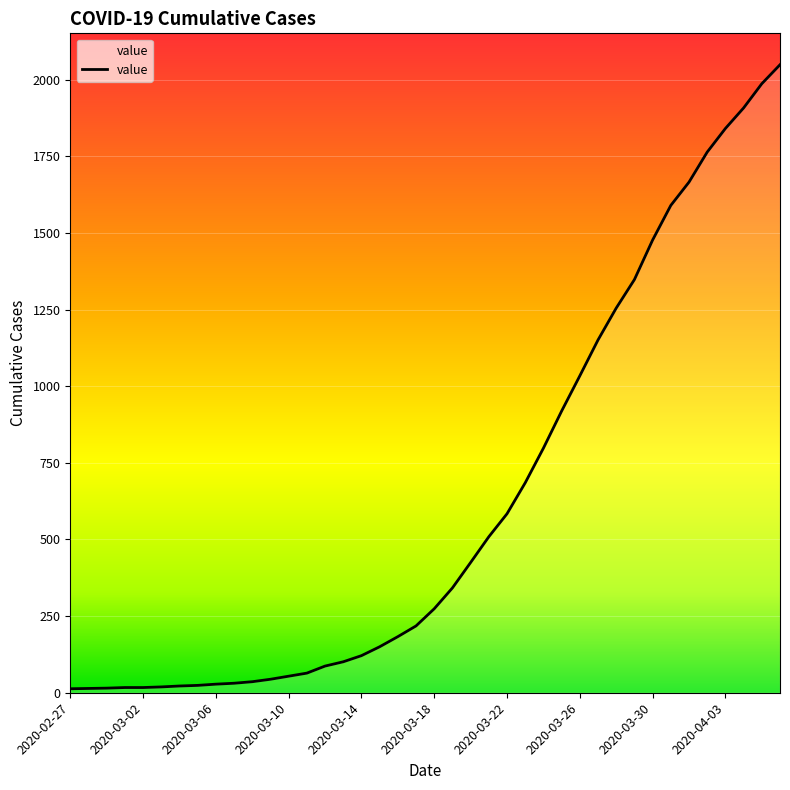

What is the difference between the maximum and minimum values?

2036